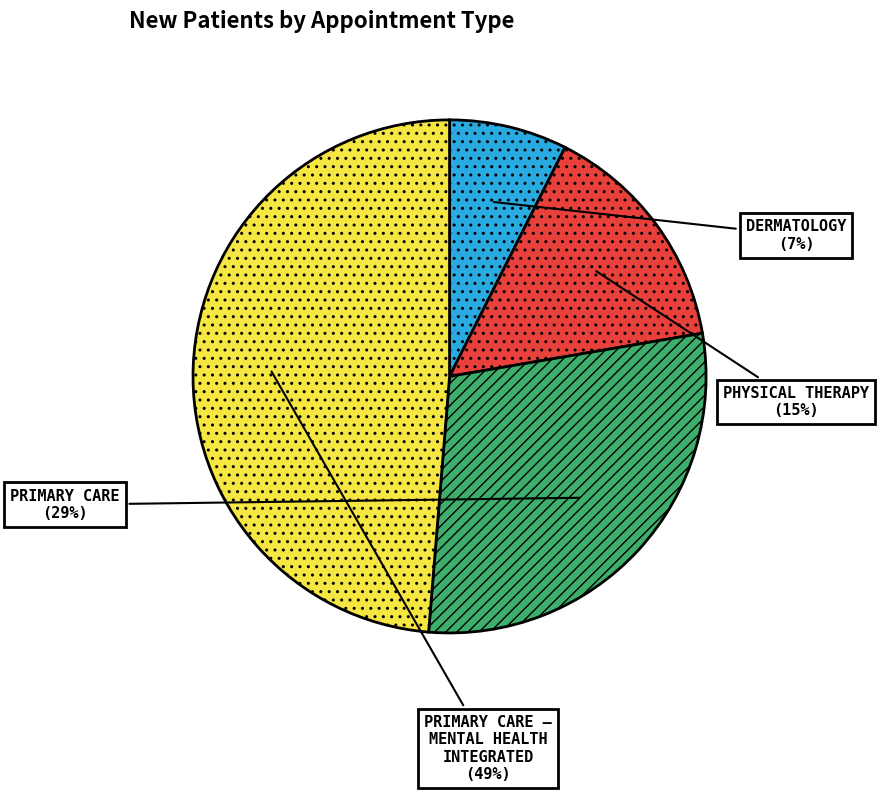

To the nearest percent, what is the average slice percentage?

25%